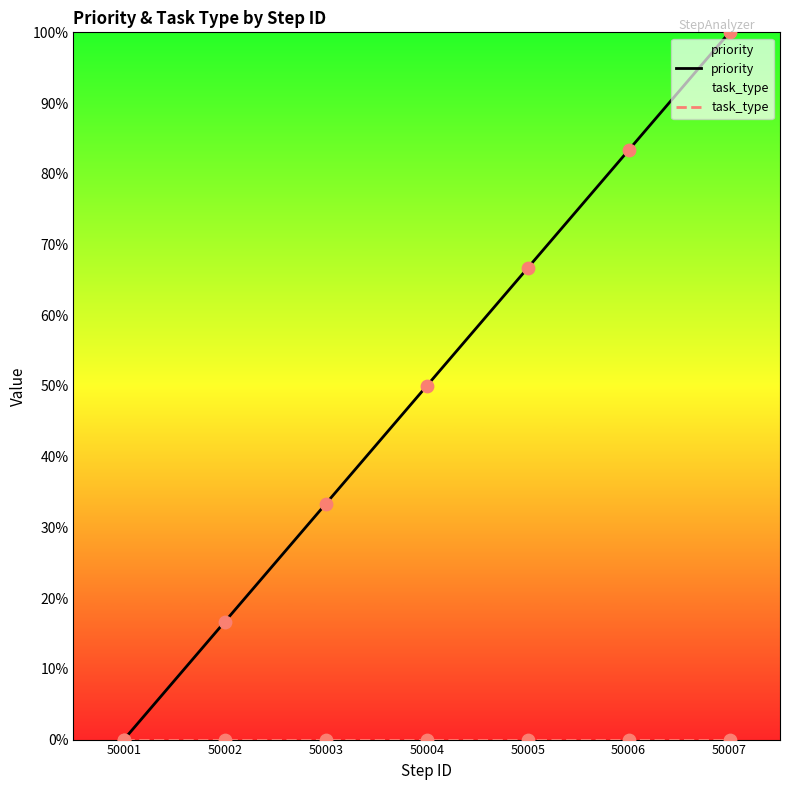

What is the total value across all series at 50007?

100.0